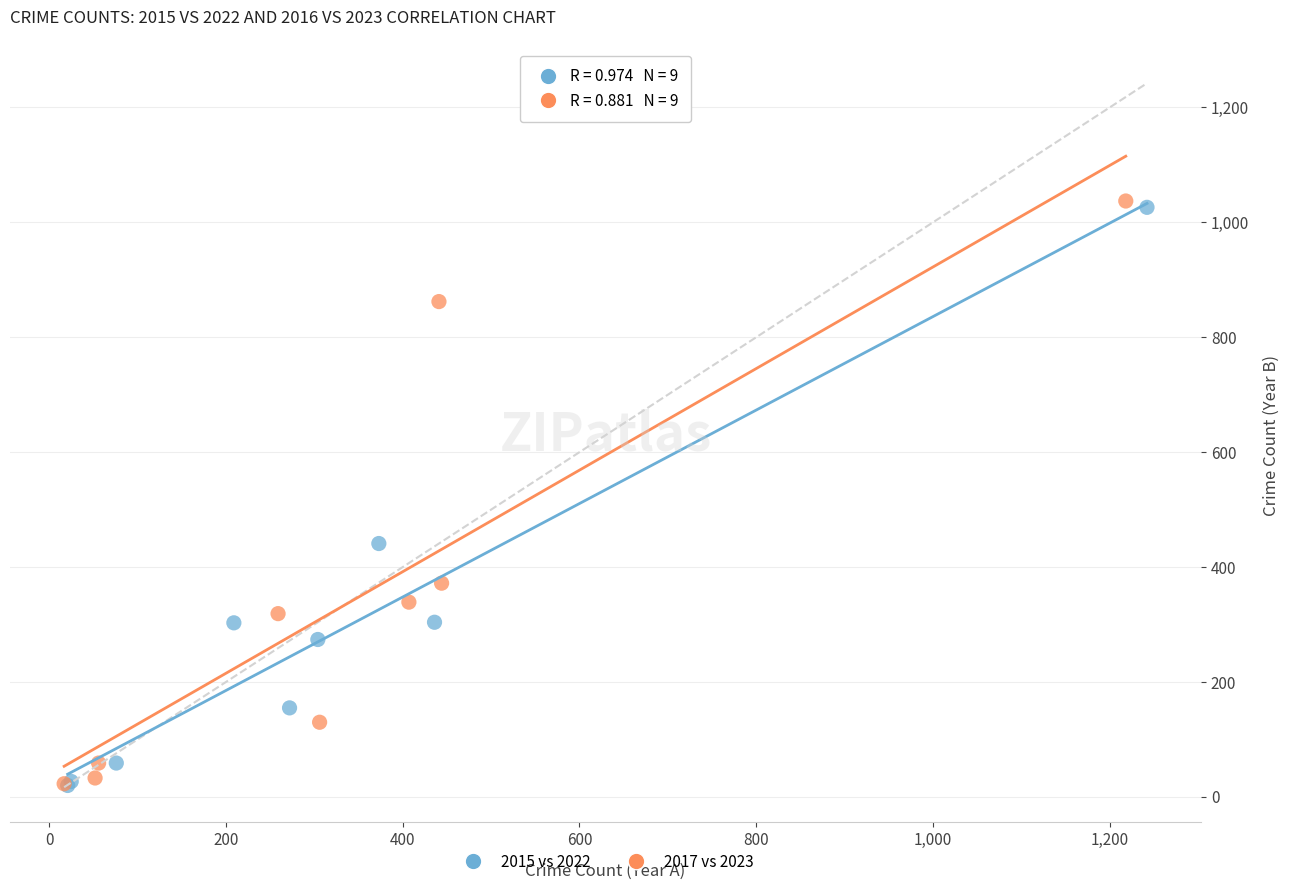

Which series has the widest spread of Y values?

2017 vs 2023